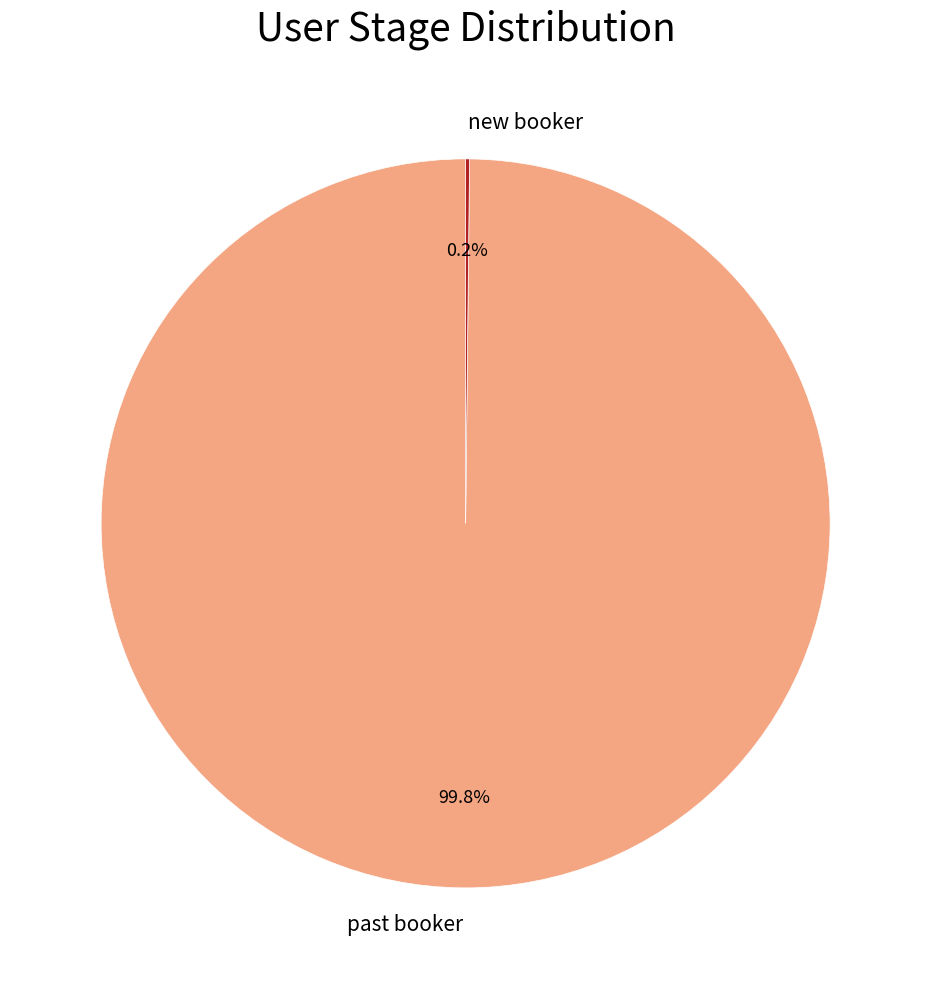

How much of the chart is everything except past booker?

0.2%